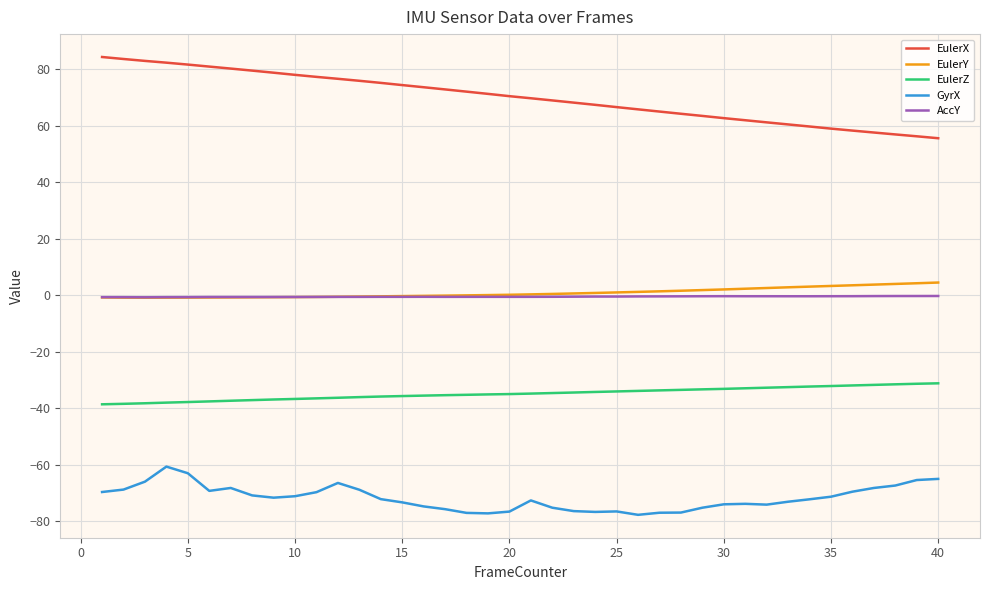

What is the difference between the second highest and minimum values in the EulerZ series?

7.3